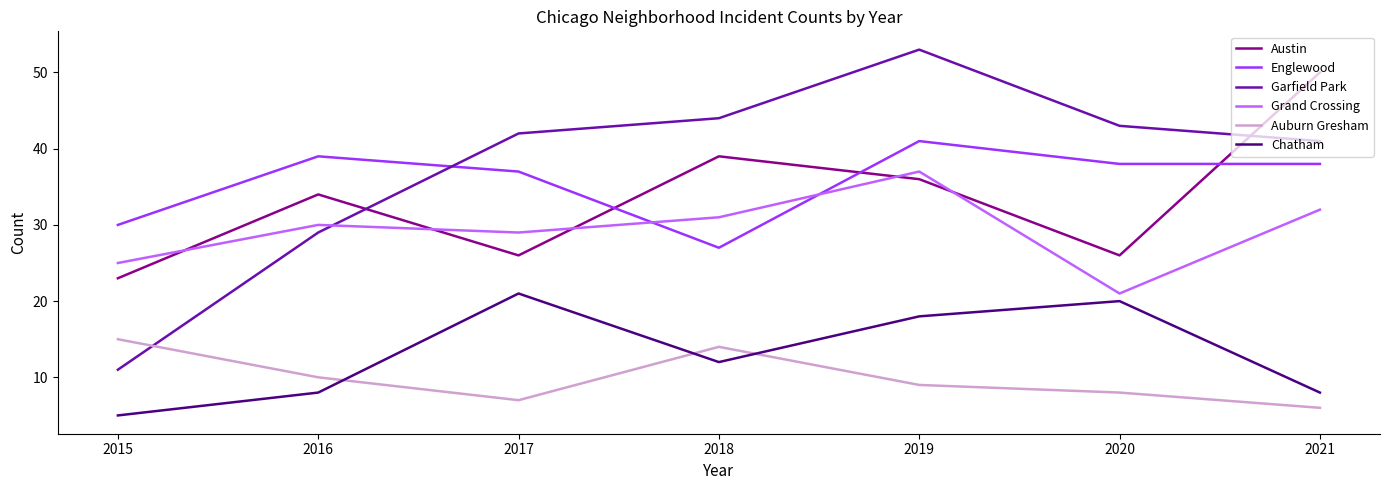

Reading left to right, list all the values displayed in this chart.

Austin: 23	34	26	39	36	26	50
Englewood: 30	39	37	27	41	38	38
Garfield Park: 11	29	42	44	53	43	41
Grand Crossing: 25	30	29	31	37	21	32
Auburn Gresham: 15	10	7	14	9	8	6
Chatham: 5	8	21	12	18	20	8